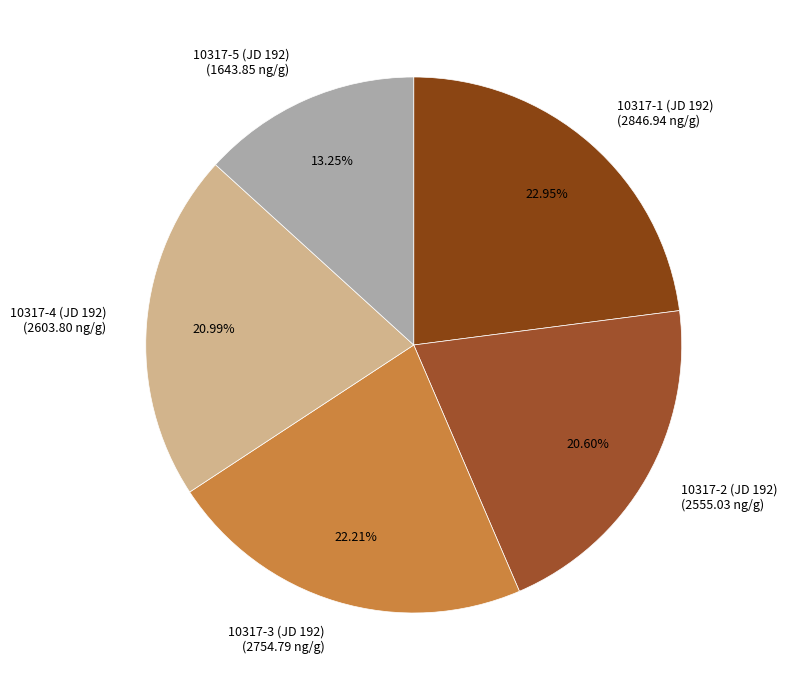

Is there any slice that represents more than half of the pie?

No